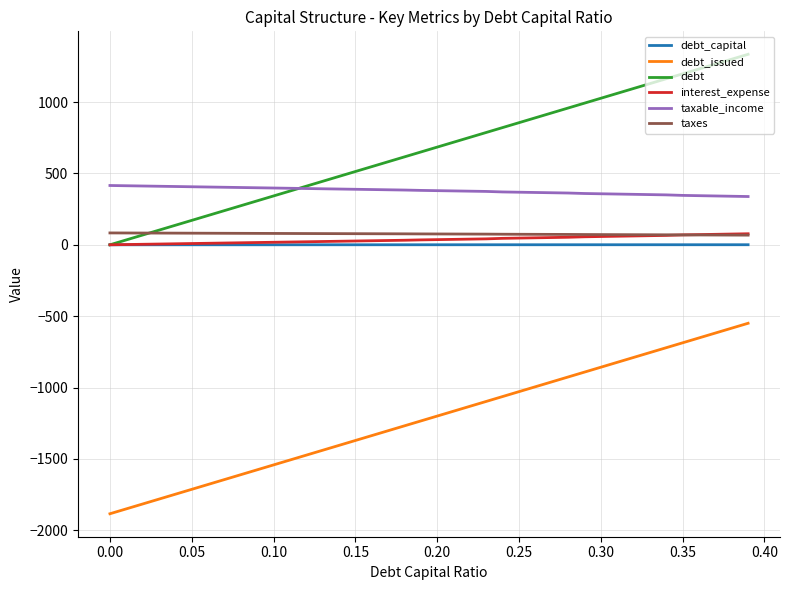

How many distinct data groups are displayed?

6